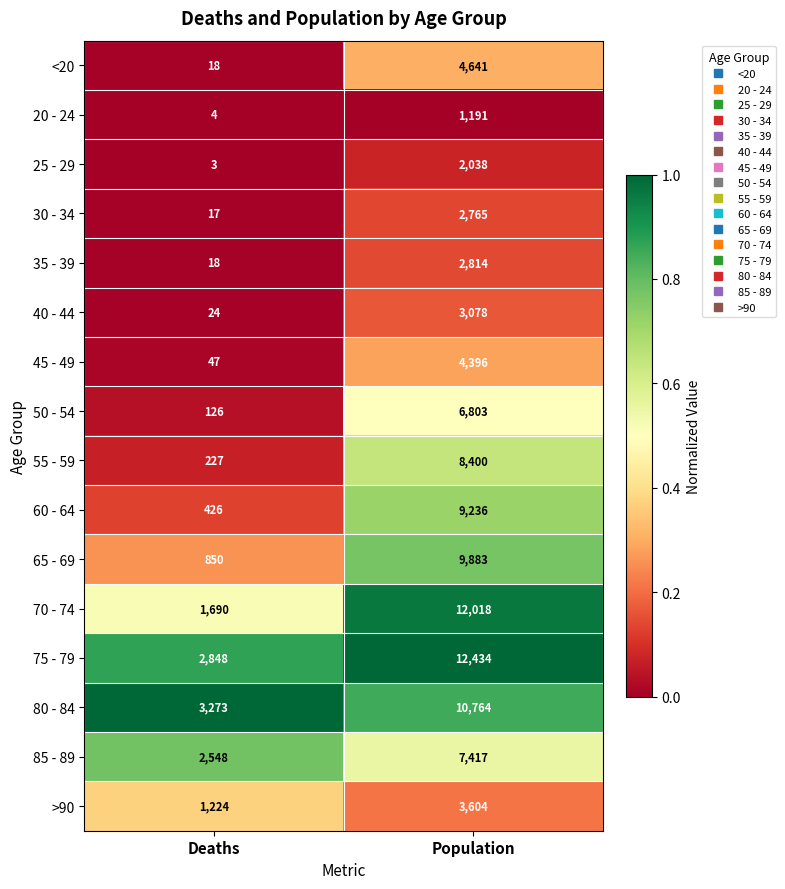

Rank the series by their maximum value, from lowest to highest.

20 - 24, 25 - 29, 30 - 34, 35 - 39, 40 - 44, >90, 45 - 49, <20, 50 - 54, 85 - 89, 55 - 59, 60 - 64, 65 - 69, 80 - 84, 70 - 74, 75 - 79